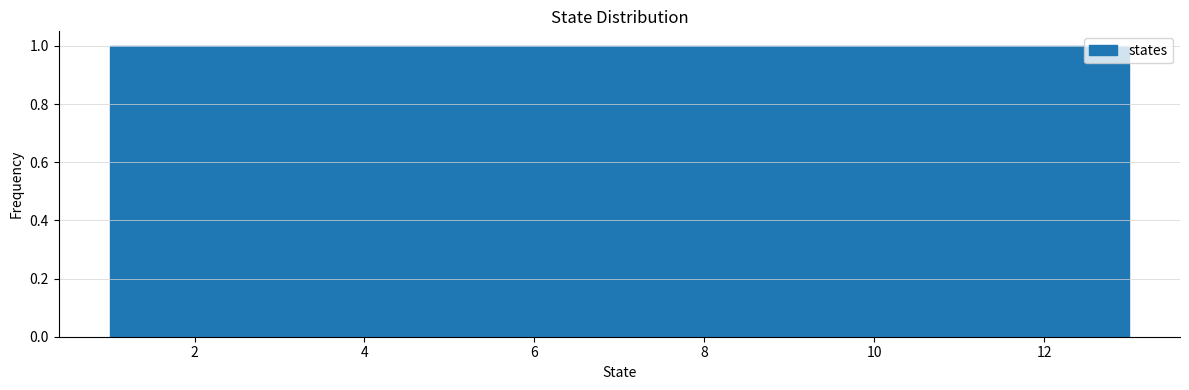

Reading left to right, list every bar in this chart as the range it spans on the x-axis followed by its height. Neither the bar edges nor the heights are printed on the chart, so give them approximately, as read against the axes.

1.0 to 2.0: 1
2.0 to 2.8: 1
2.8 to 3.8: 1
3.8 to 4.6: 1
4.6 to 5.6: 1
5.6 to 6.6: 1
6.6 to 7.4: 1
7.4 to 8.4: 1
8.4 to 9.4: 1
9.4 to 10.2: 1
10.2 to 11.2: 1
11.2 to 12.0: 1
12.0 to 13.0: 1